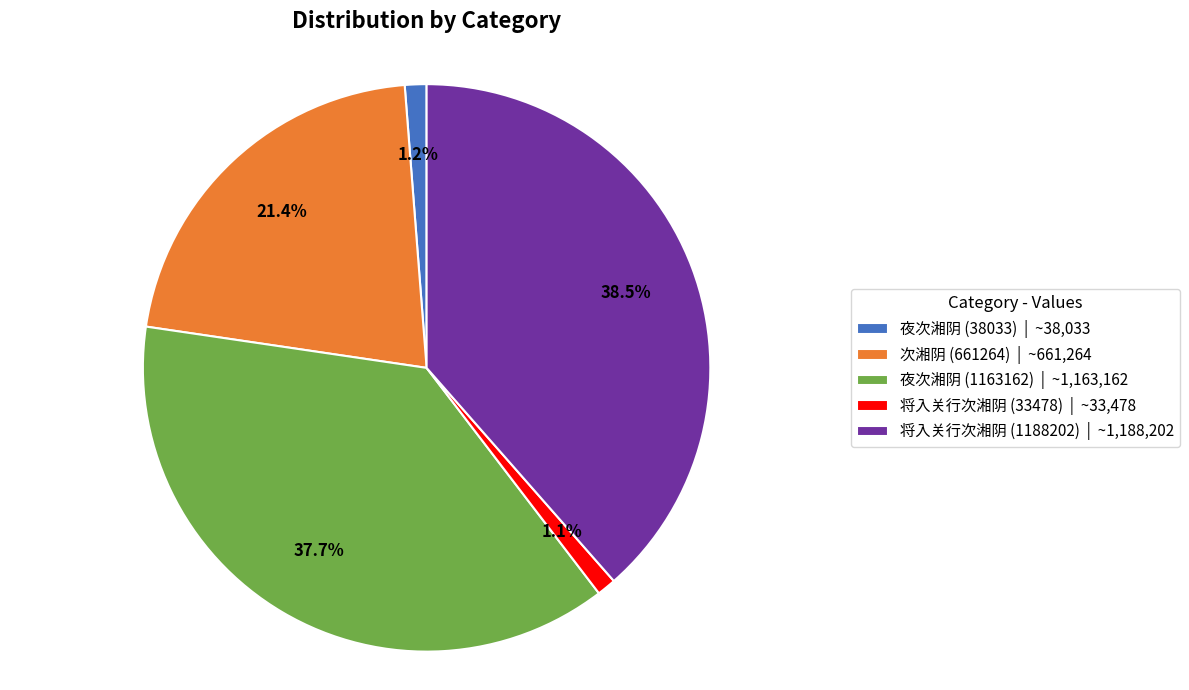

How many segments does this pie chart have?

5